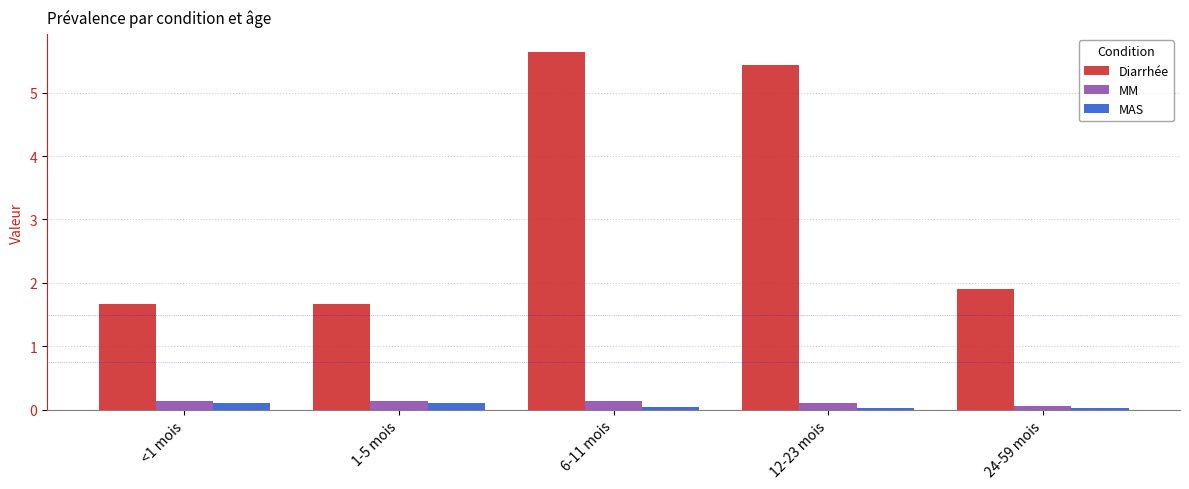

What is the difference between the highest and lowest values at <1 mois?

1.6